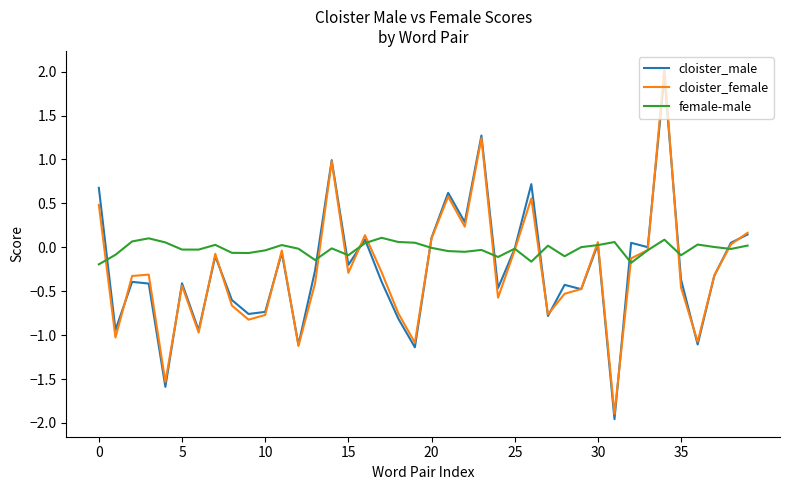

What is the minimum value for cloister_female?

-1.9